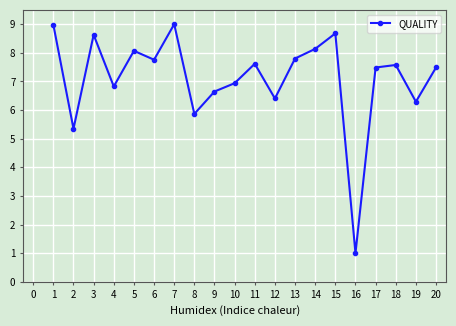

How many categories are shown in the chart?

20